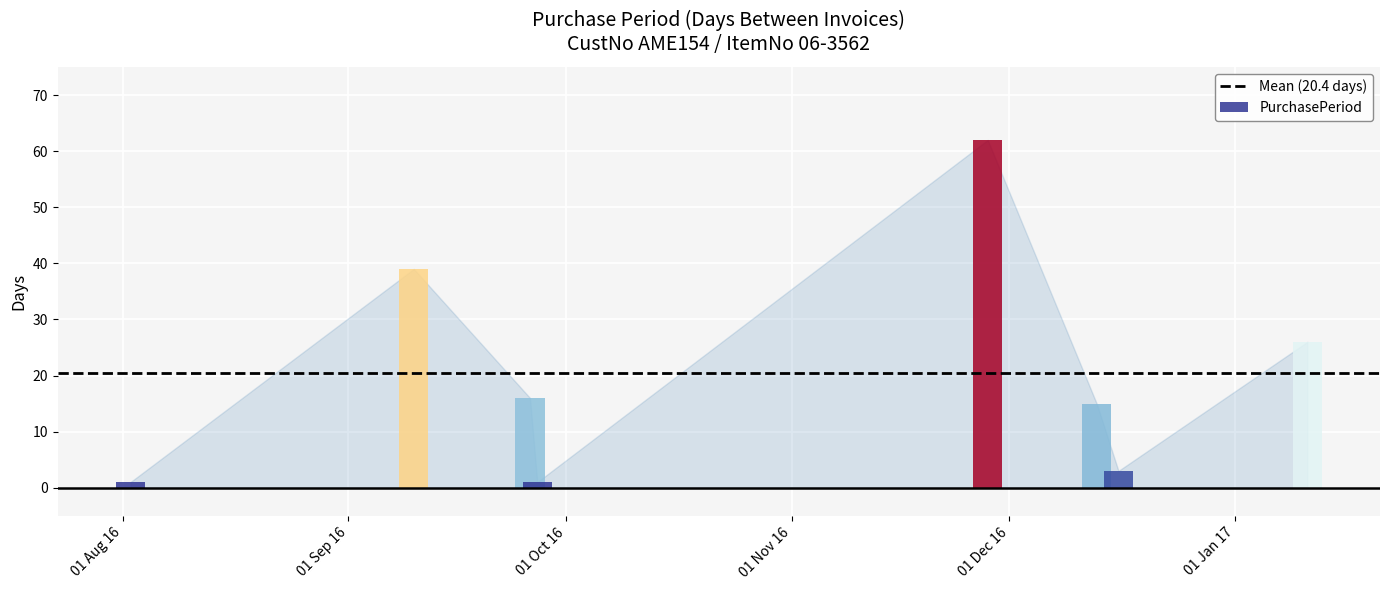

What is the sum of all values?

163